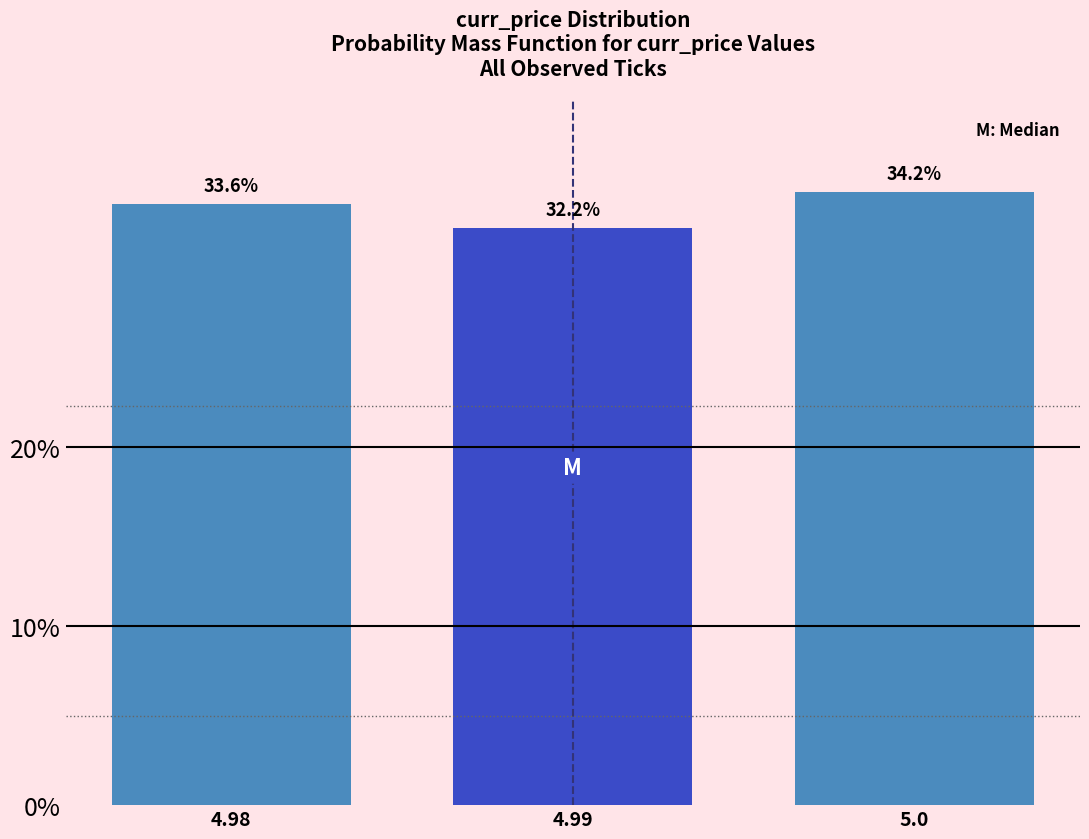

Reading right to left, what are all the values shown in this chart?

34.2	32.2	33.6